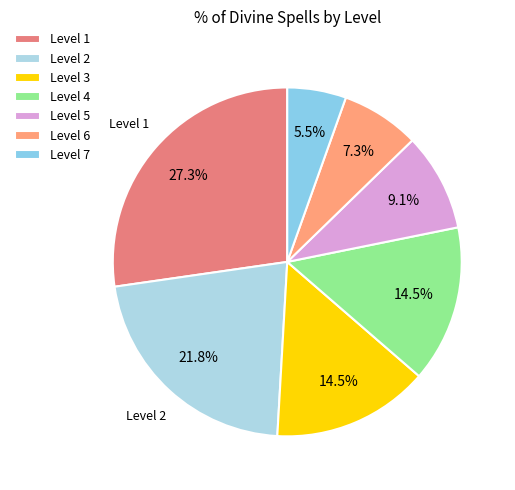

What portion of the pie excludes Level 2?

78.2%